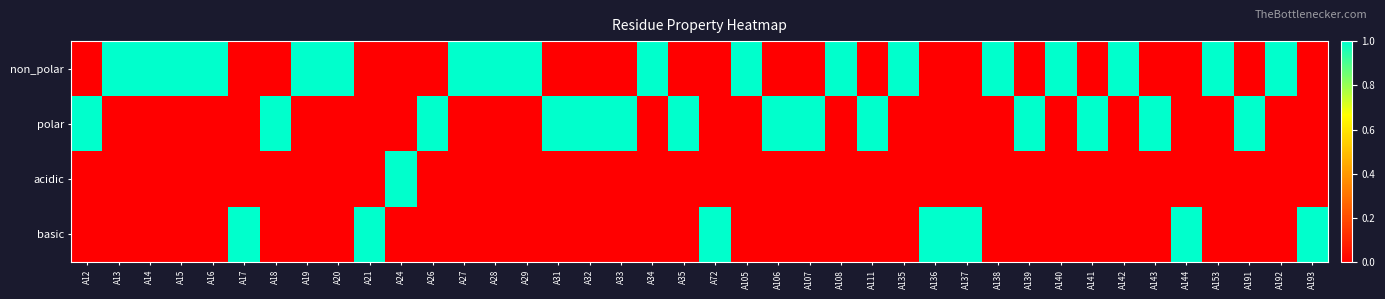

Which series has the largest total across all categories?

non_polar